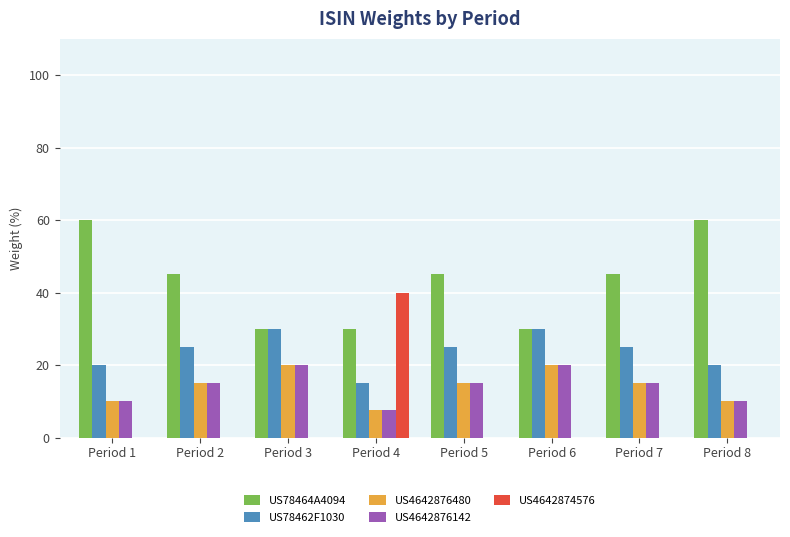

Reading left to right, what are all the values shown in this chart?

US78464A4094: 60.0	45.0	30.0	30.0	45.0	30.0	45.0	60.0
US78462F1030: 20.0	25.0	30.0	15.0	25.0	30.0	25.0	20.0
US4642876480: 10.0	15.0	20.0	7.5	15.0	20.0	15.0	10.0
US4642876142: 10.0	15.0	20.0	7.5	15.0	20.0	15.0	10.0
US4642874576: 0.0	0.0	0.0	40.0	0.0	0.0	0.0	0.0